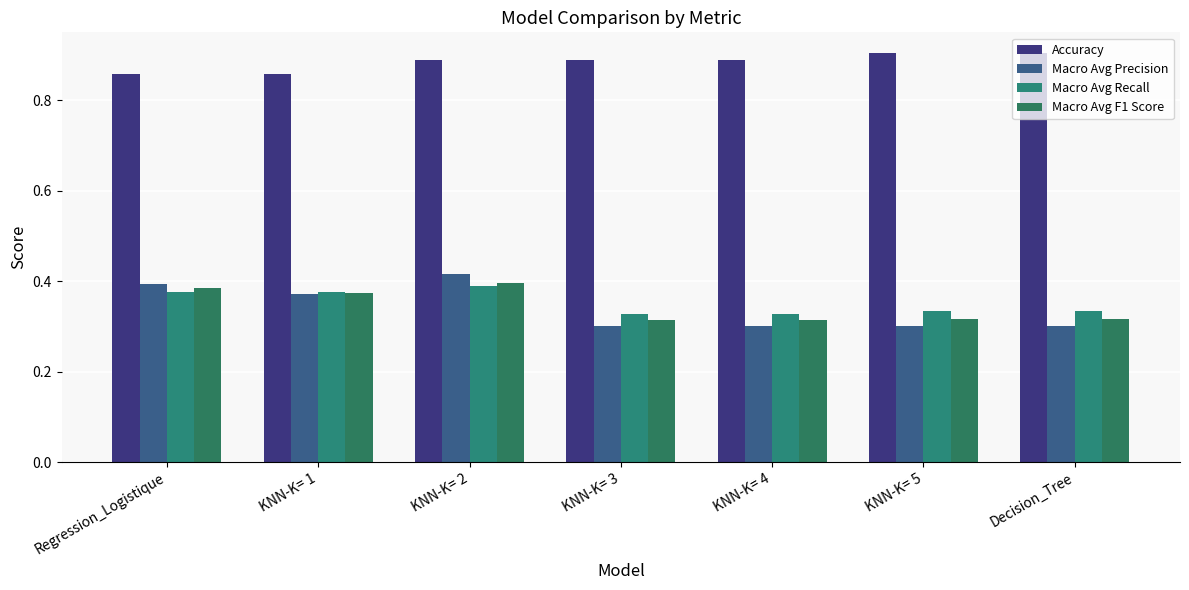

The value of Macro Avg Recall at Regression_Logistique is 0.2. True or false?

False